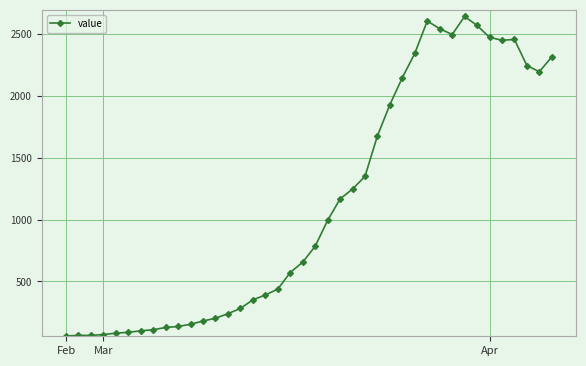

What is the smallest value displayed?

61